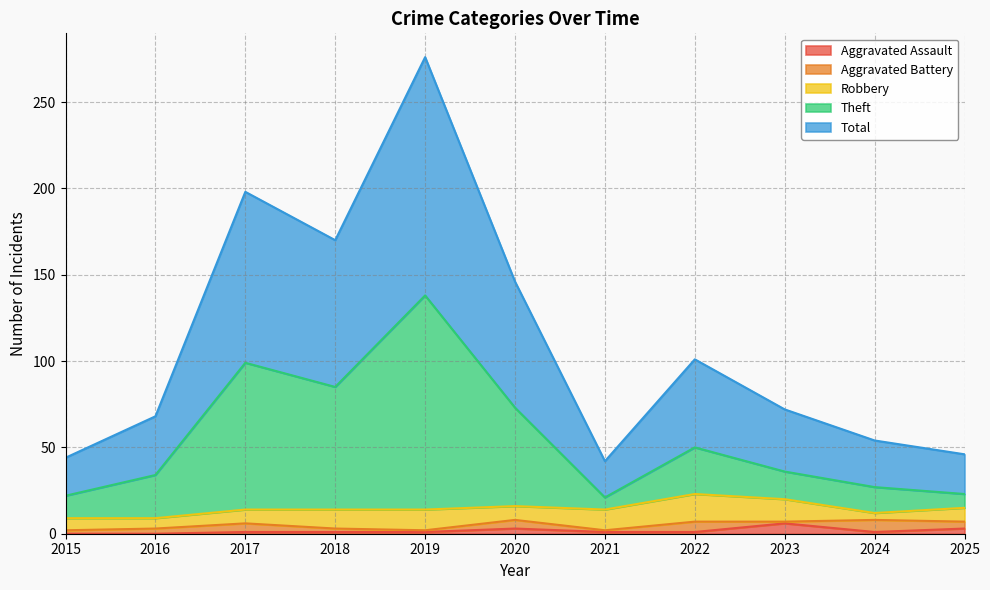

Is the value of Theft at 2015 greater than the value of Total at 2020?

No